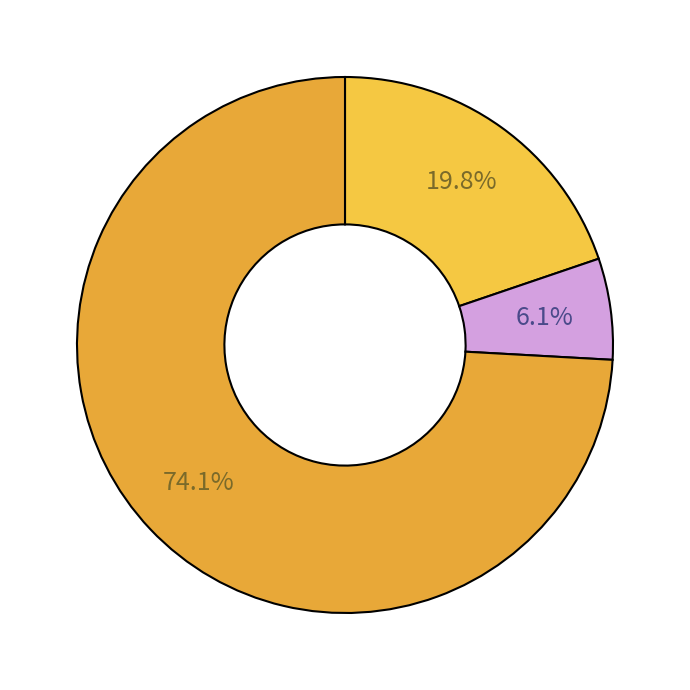

How many slices are in this pie chart?

3